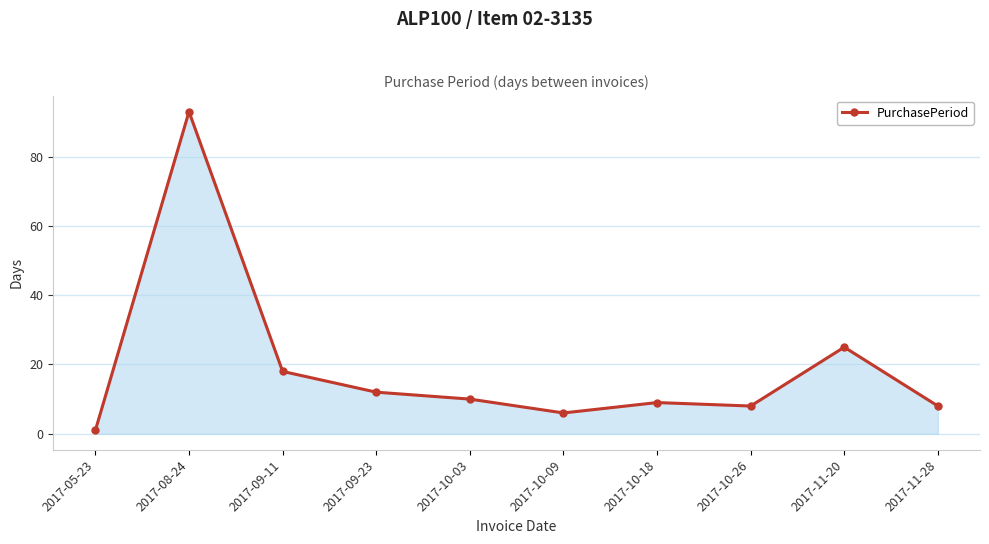

Reading left to right, list all the values displayed in this chart.

1	93	18	12	10	6	9	8	25	8